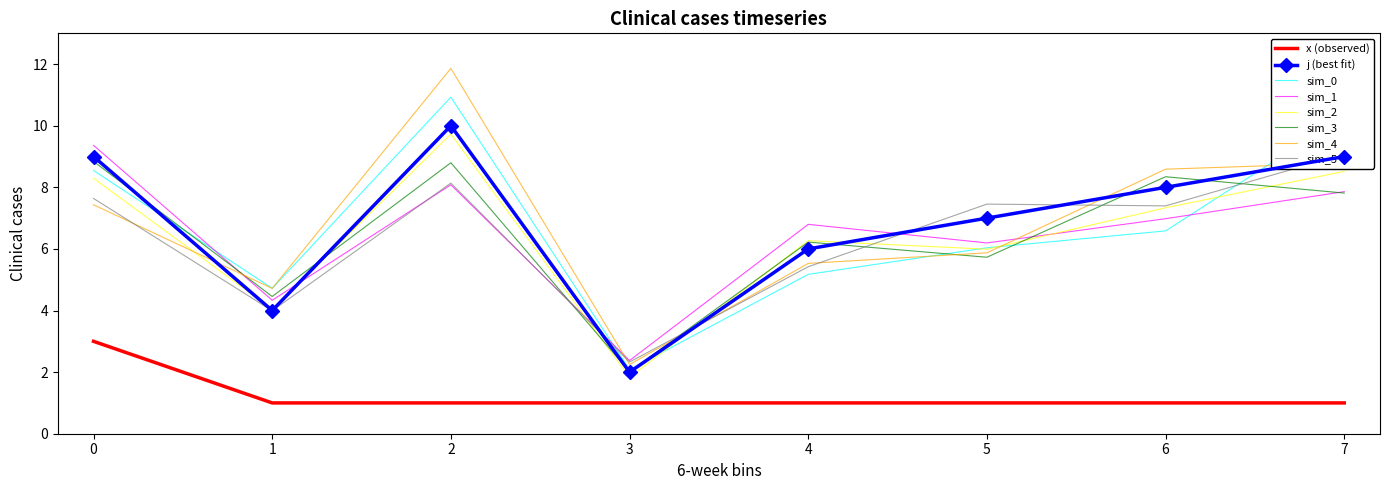

At which category does the chart reach its peak across all series?

2